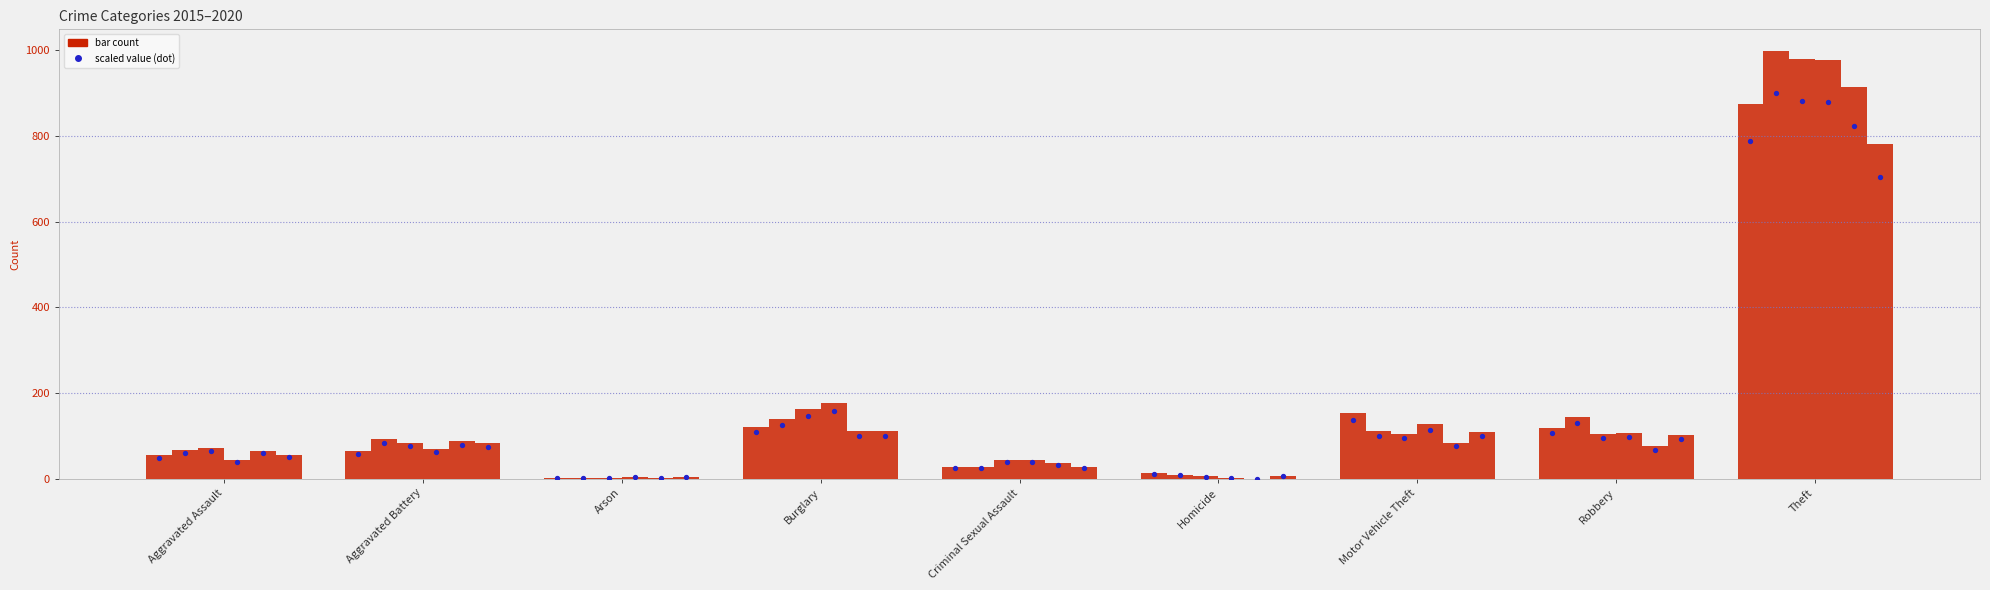

Between Theft and Arson, which is larger?

Theft